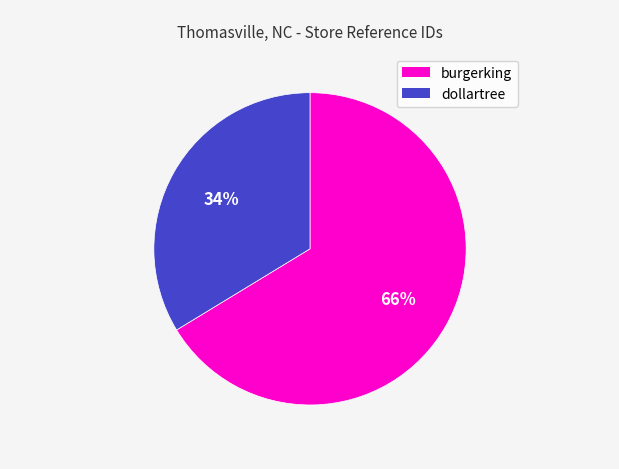

Is it true that dollartree is 26% of the pie?

False